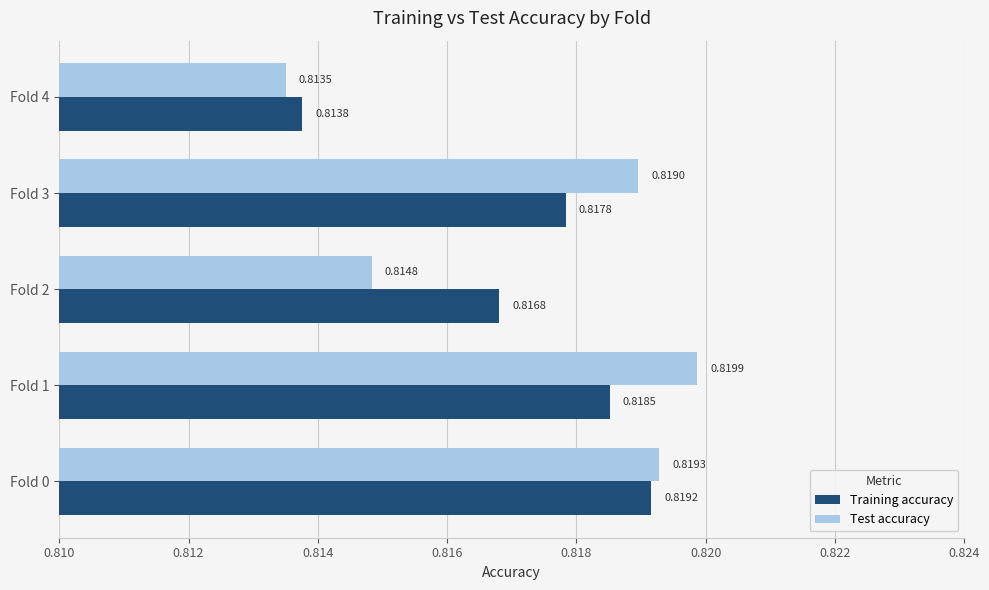

Which label corresponds to the smallest value in the chart?

Fold 4